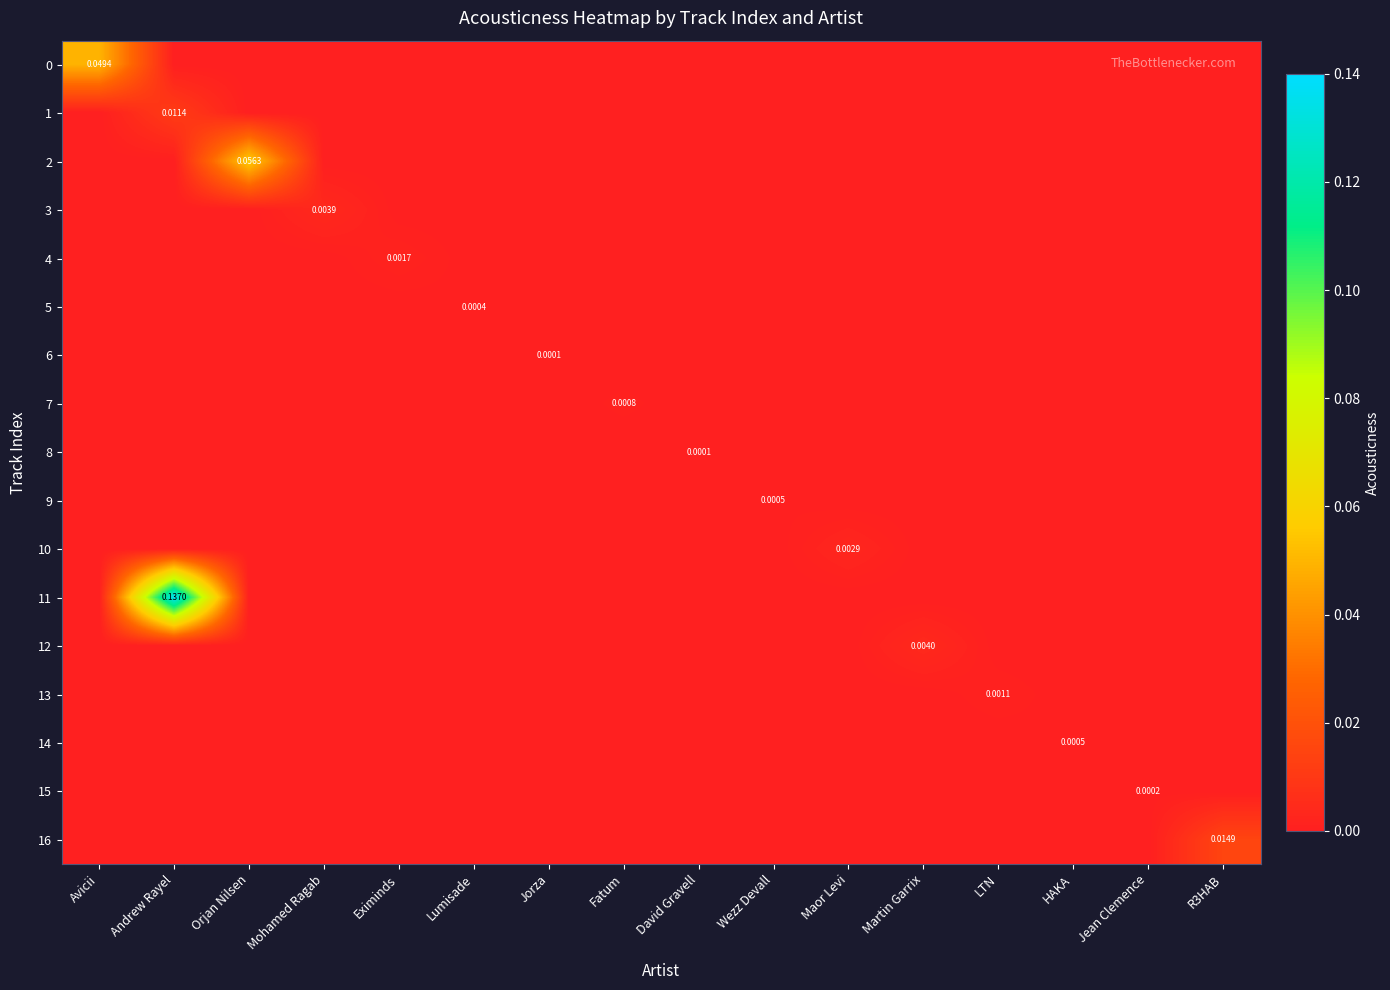

At which category does the chart reach its minimum across all series?

Andrew Rayel